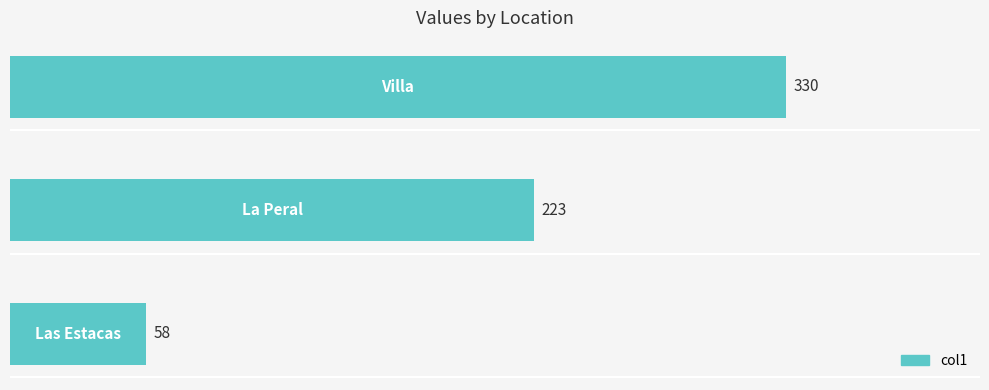

What is the sum of all values?

611